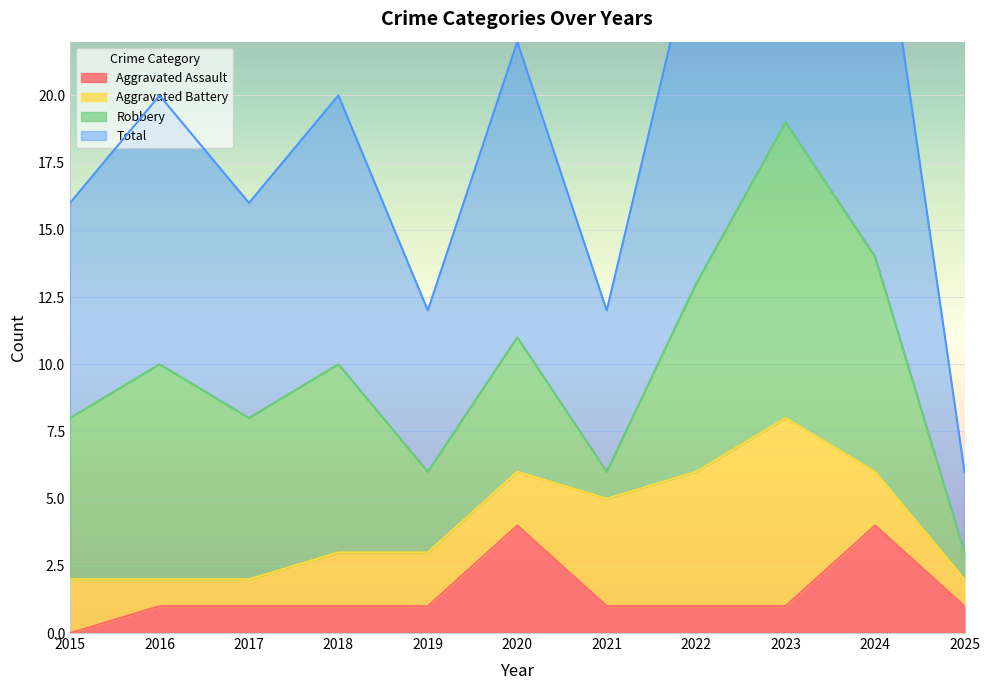

At how many categories does at least one series exceed 28?

2